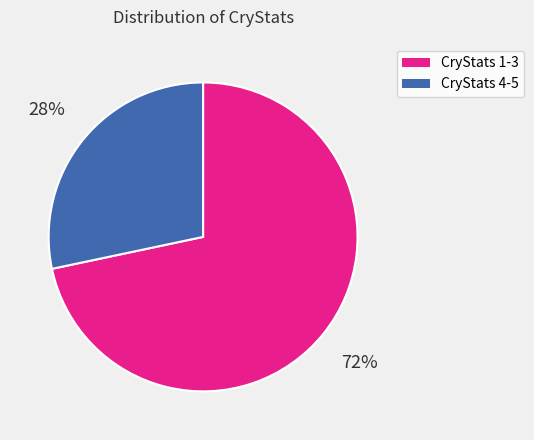

Does any single category account for the majority?

Yes